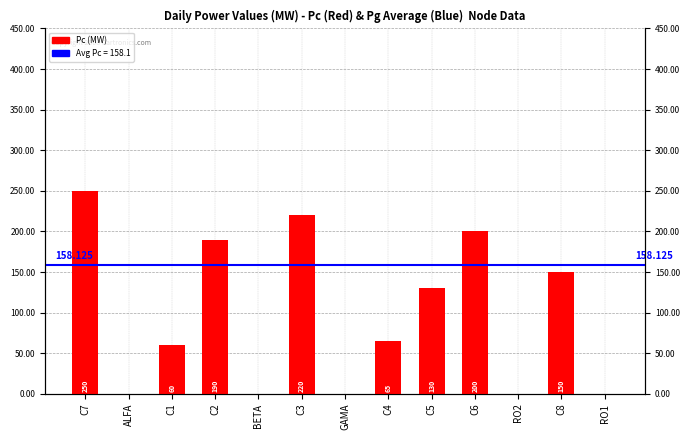

What position from the right is GAMA?

7